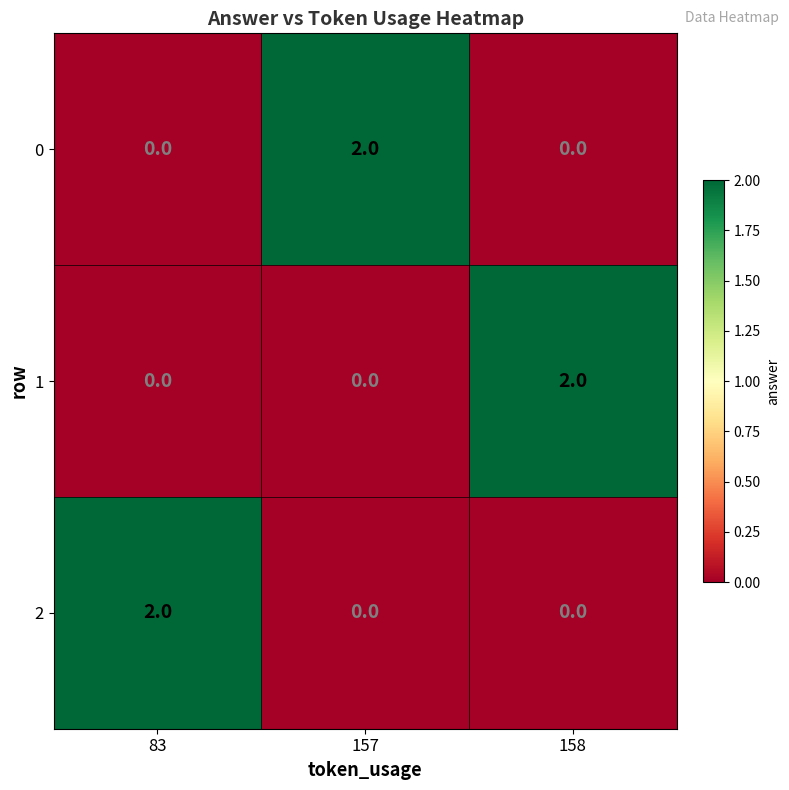

Is it true that 1 equals 0 at 83?

True